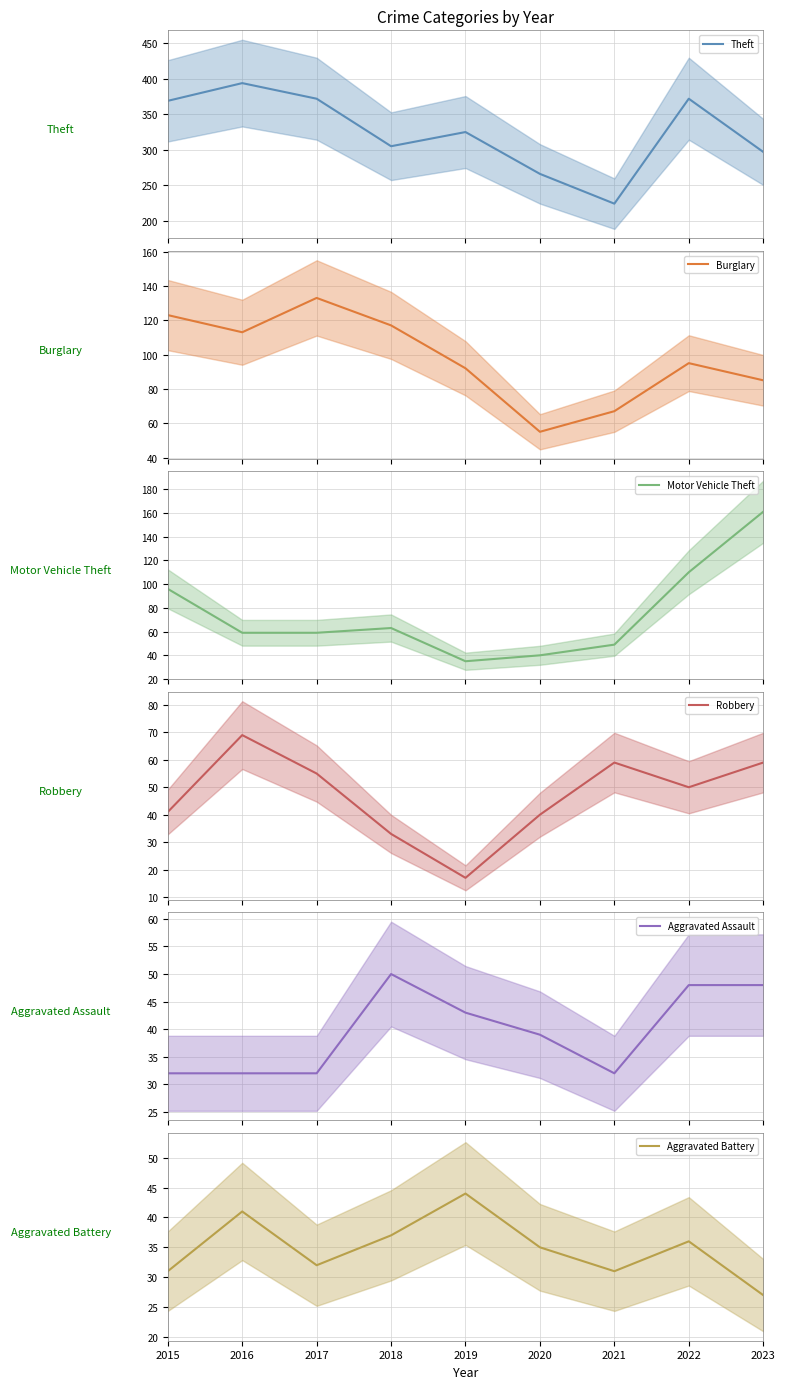

Rank the series at 2020 from lowest to highest value.

Aggravated Battery (mean), Aggravated Assault (mean), Motor Vehicle Theft (mean), Robbery (mean), Burglary (mean), Theft (mean)